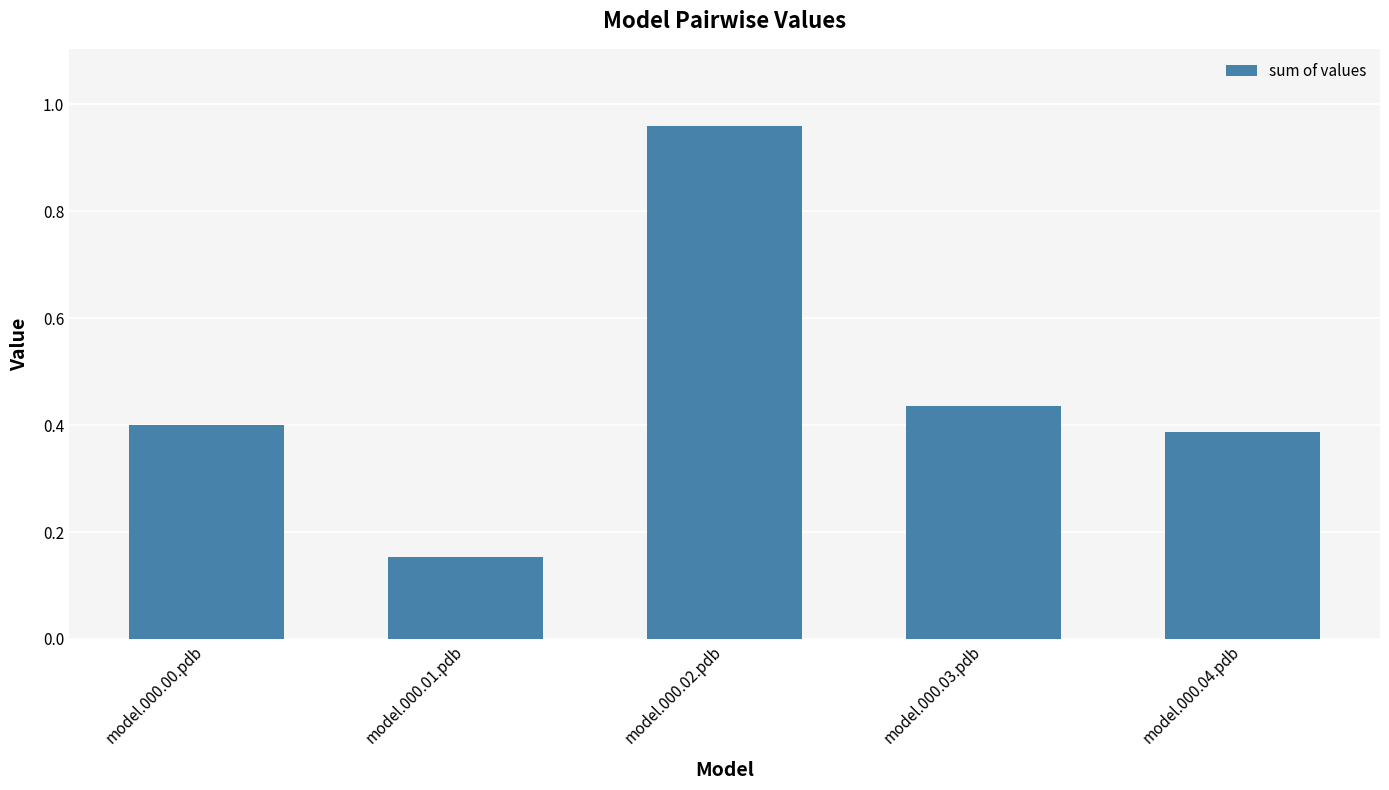

What is the change in value from model.000.00.pdb to model.000.02.pdb?

+0.6